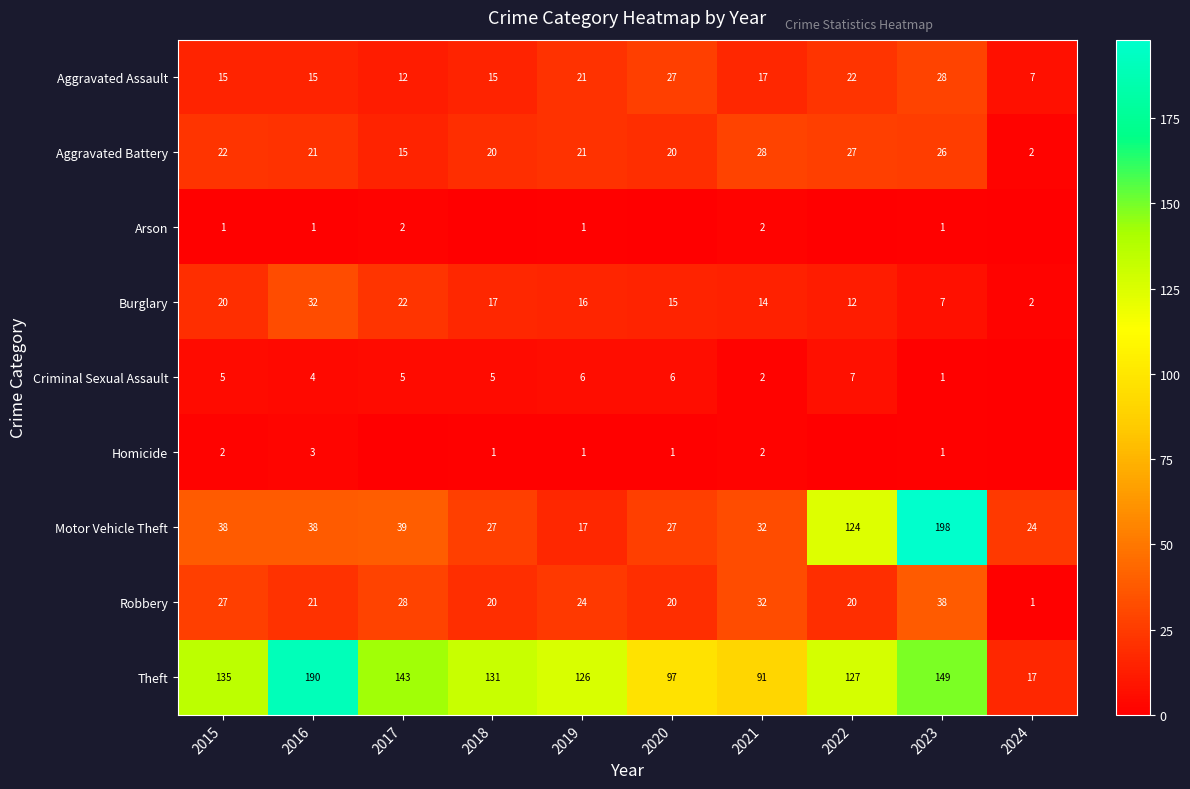

What is the greatest value displayed?

198